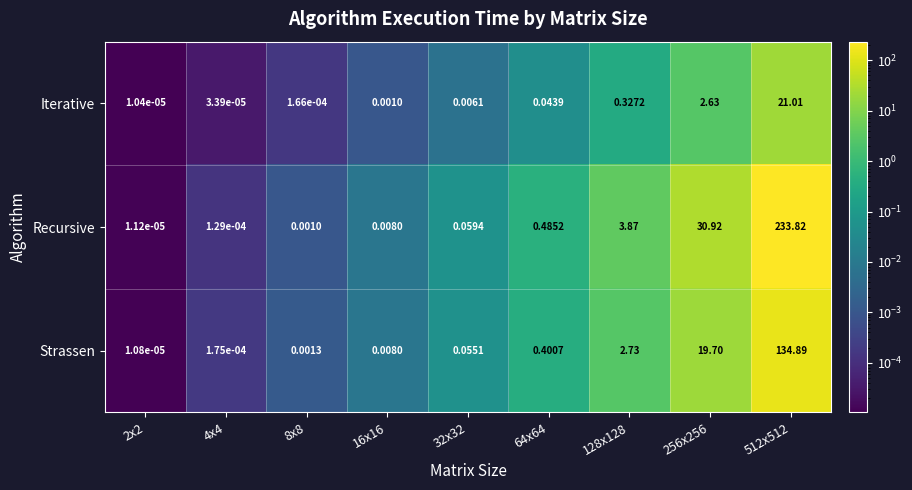

Which series has the largest total across all categories?

Recursive